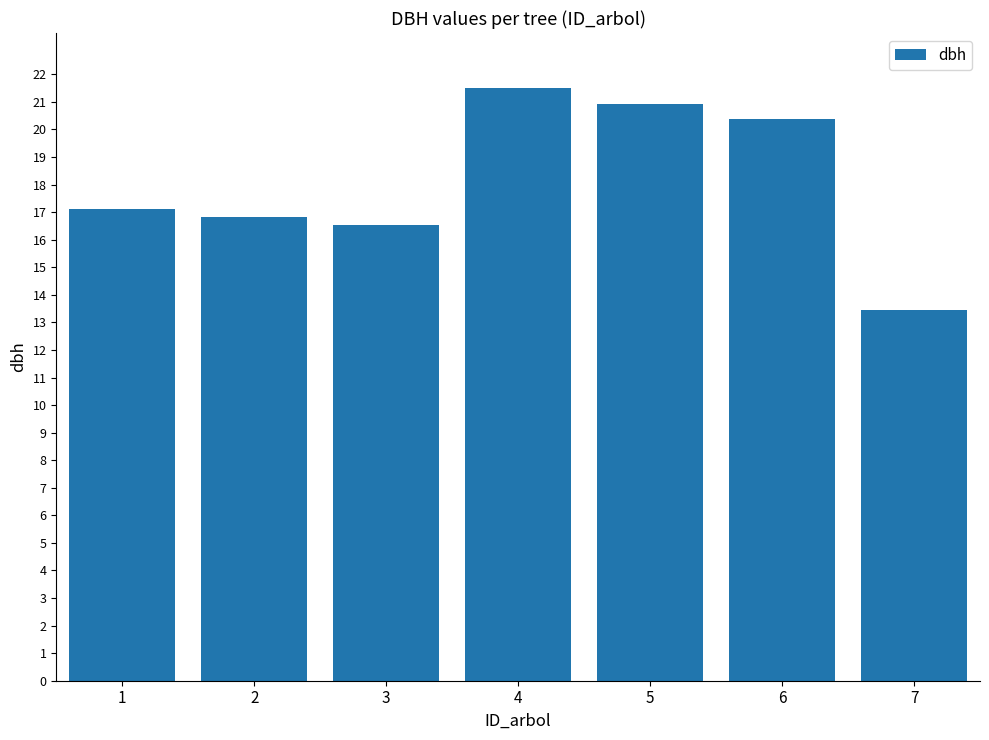

What is the difference between the values at 7 and 3?

3.1